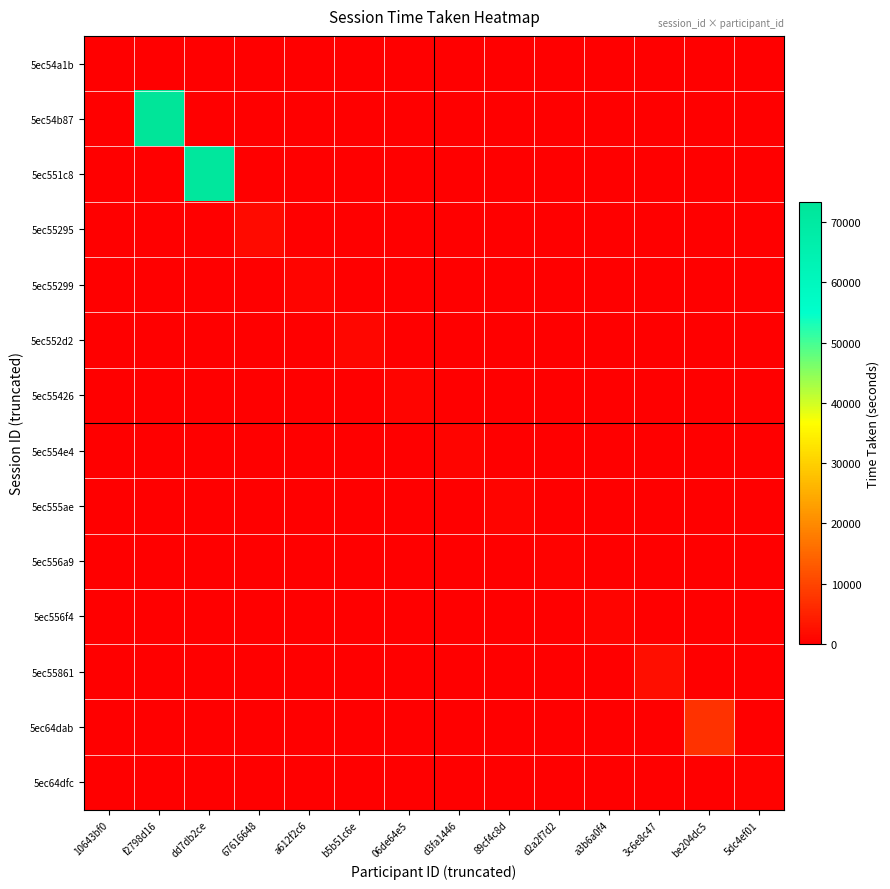

Which series changed the most between f2798d16 and a612f2c6?

5ec54b87